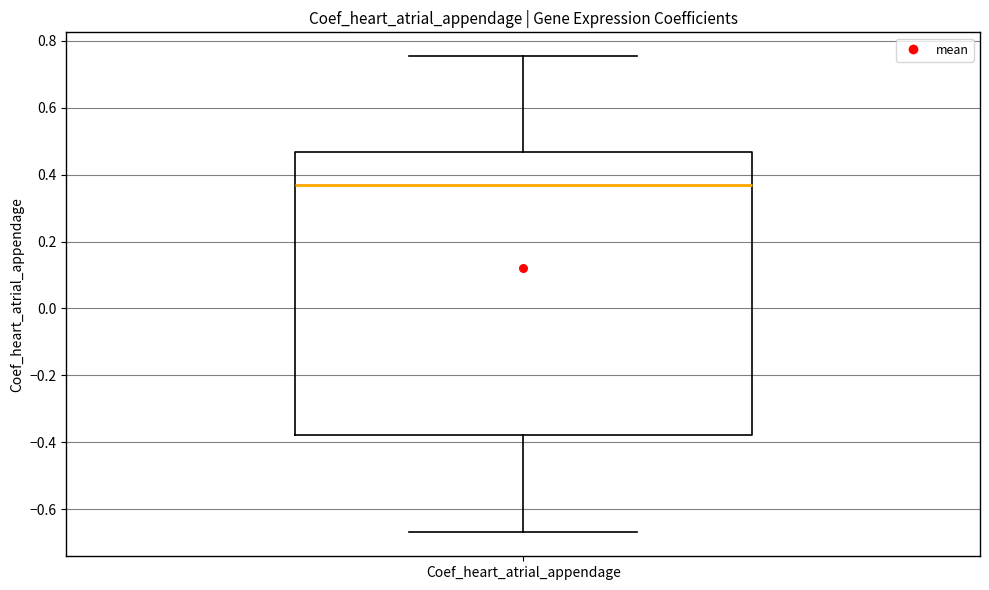

Transcribe this box plot: give where the median line is, the range the box spans, and where the two whiskers end, as read against the y-axis. The values are not printed on the chart, so give them approximately, as read against the axis.

median 0.36, box -0.38 to 0.46, whiskers -0.66 to 0.76